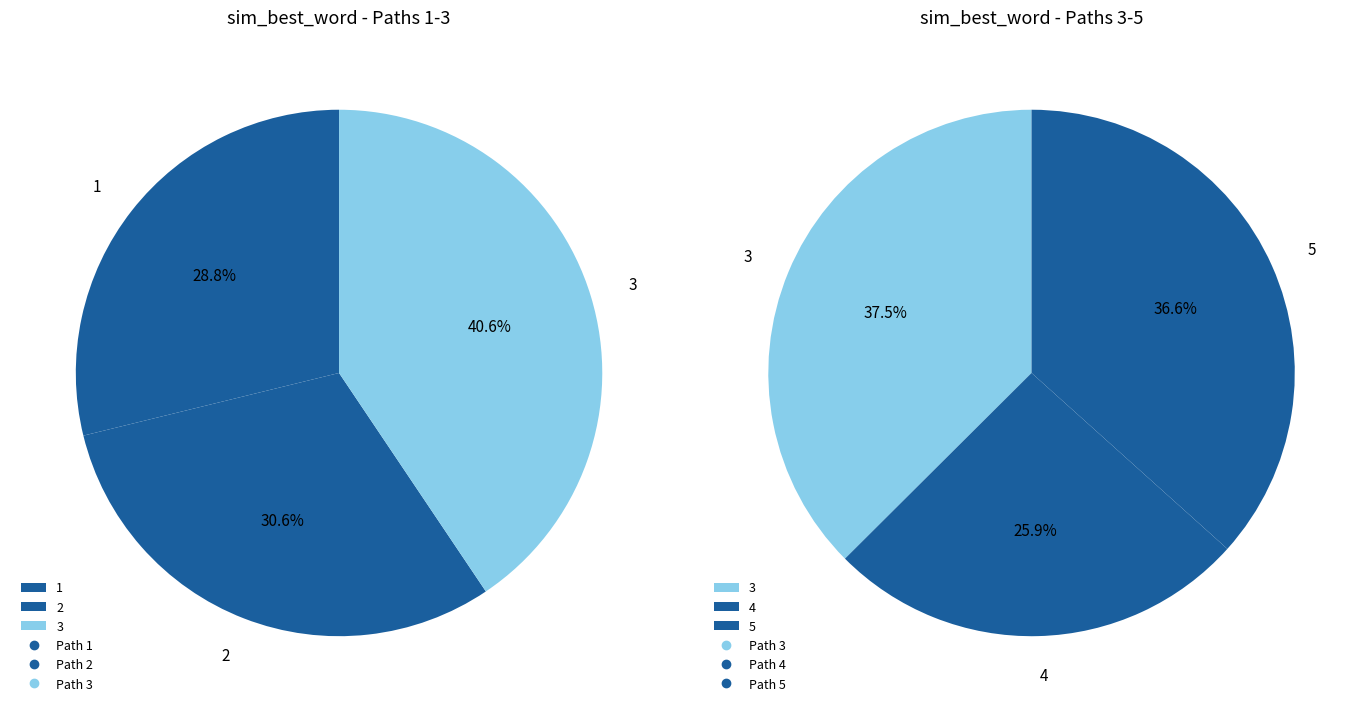

Is it true that 3 is 30% of the pie?

False